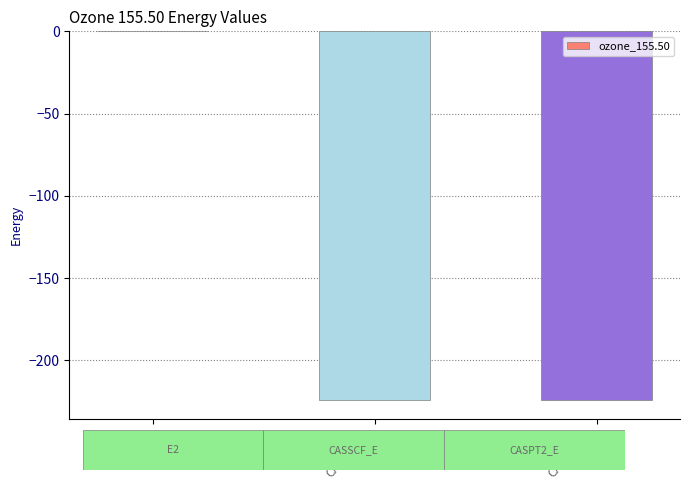

The value at CASSCF_E is -95.5. True or false?

False